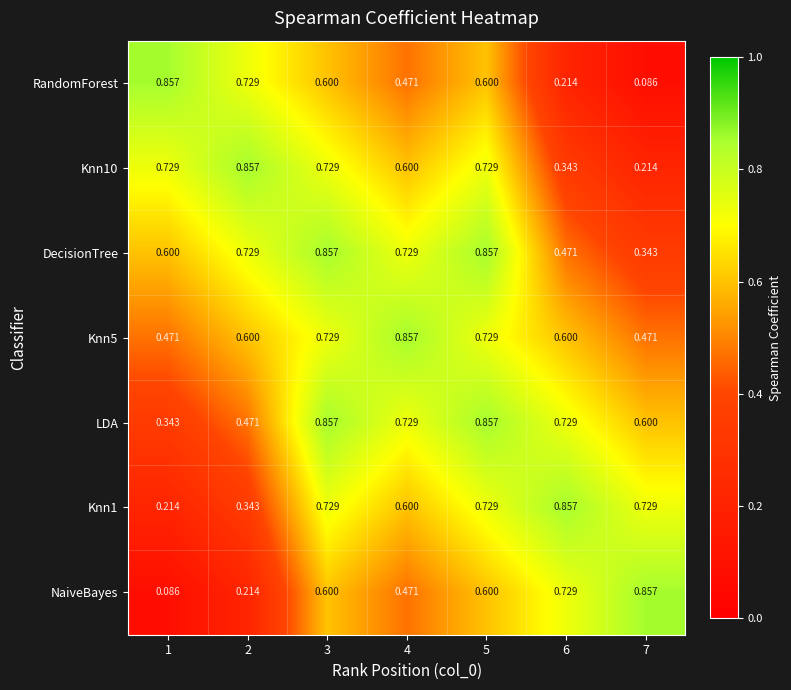

Is the value of DecisionTree at 2 greater than the value of Knn5 at 2?

Yes